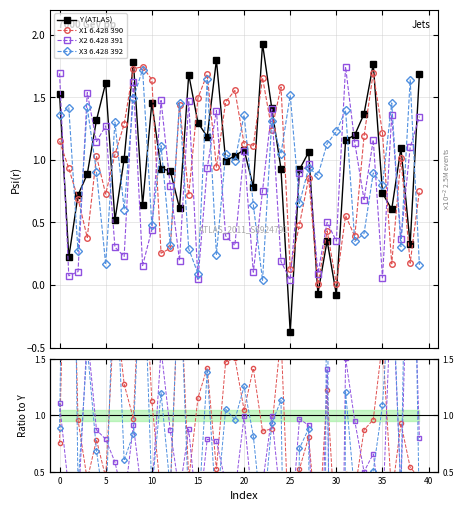

What is the difference between the maximum and minimum values in the Y series?

2.3